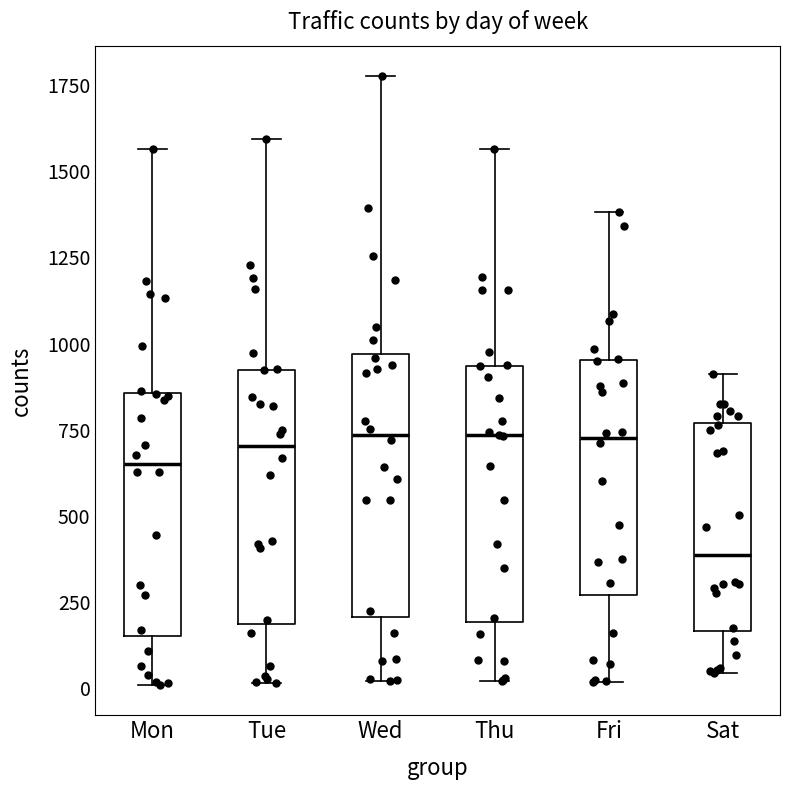

Where does the lower whisker of the box for Thu end on the y-axis? The values are not printed on the chart, so give them approximately, as read against the axis.

0